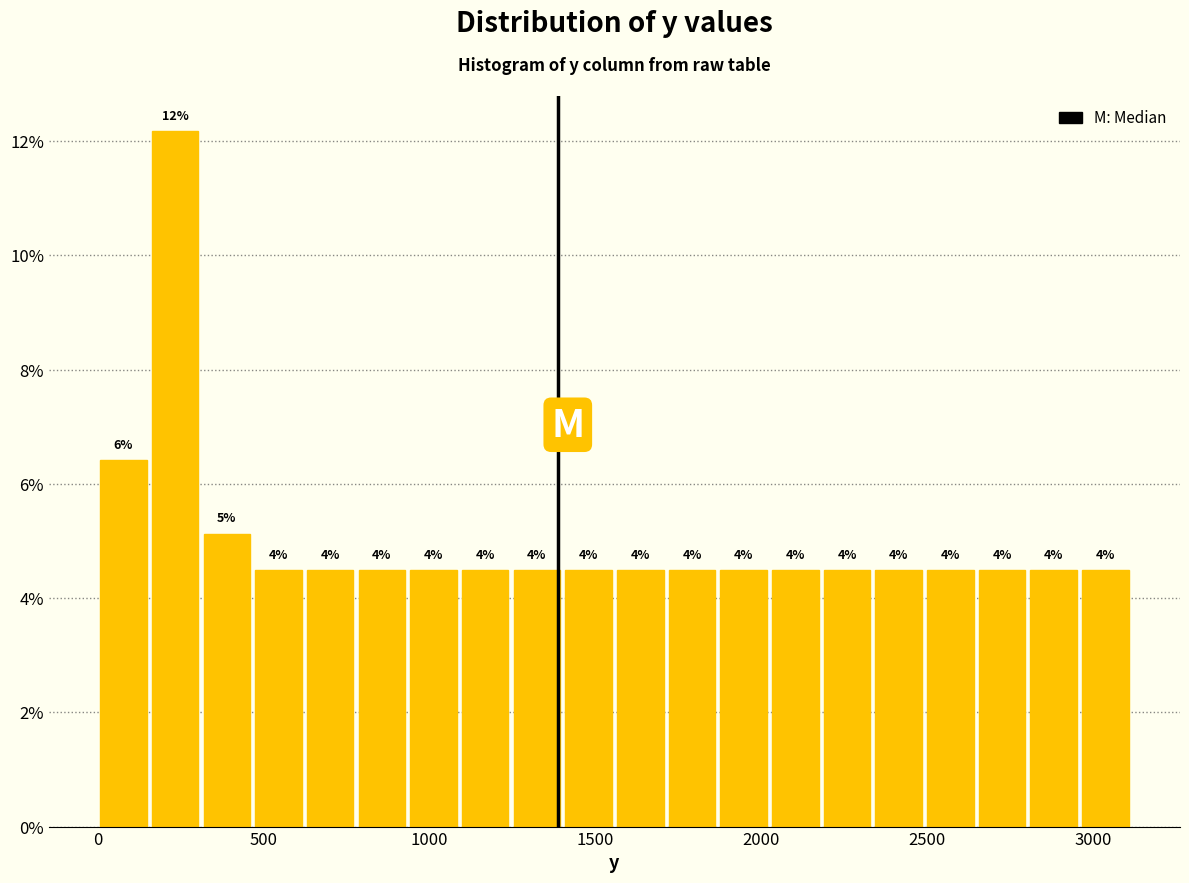

Around what value on the x-axis is the tallest bar? Give the approximate position of its centre, as read against the axis.

250